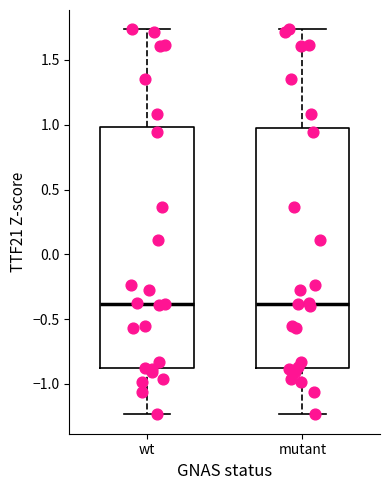

Reading left to right, transcribe this box plot: for each box, give where its median line is, the range the box spans, and where its two whiskers end, as read against the y-axis. The values are not printed on the chart, so give them approximately, as read against the axis.

wt: median -0.40, box -0.90 to 1.00, whiskers -1.25 to 1.75
mutant: median -0.40, box -0.90 to 1.00, whiskers -1.25 to 1.75